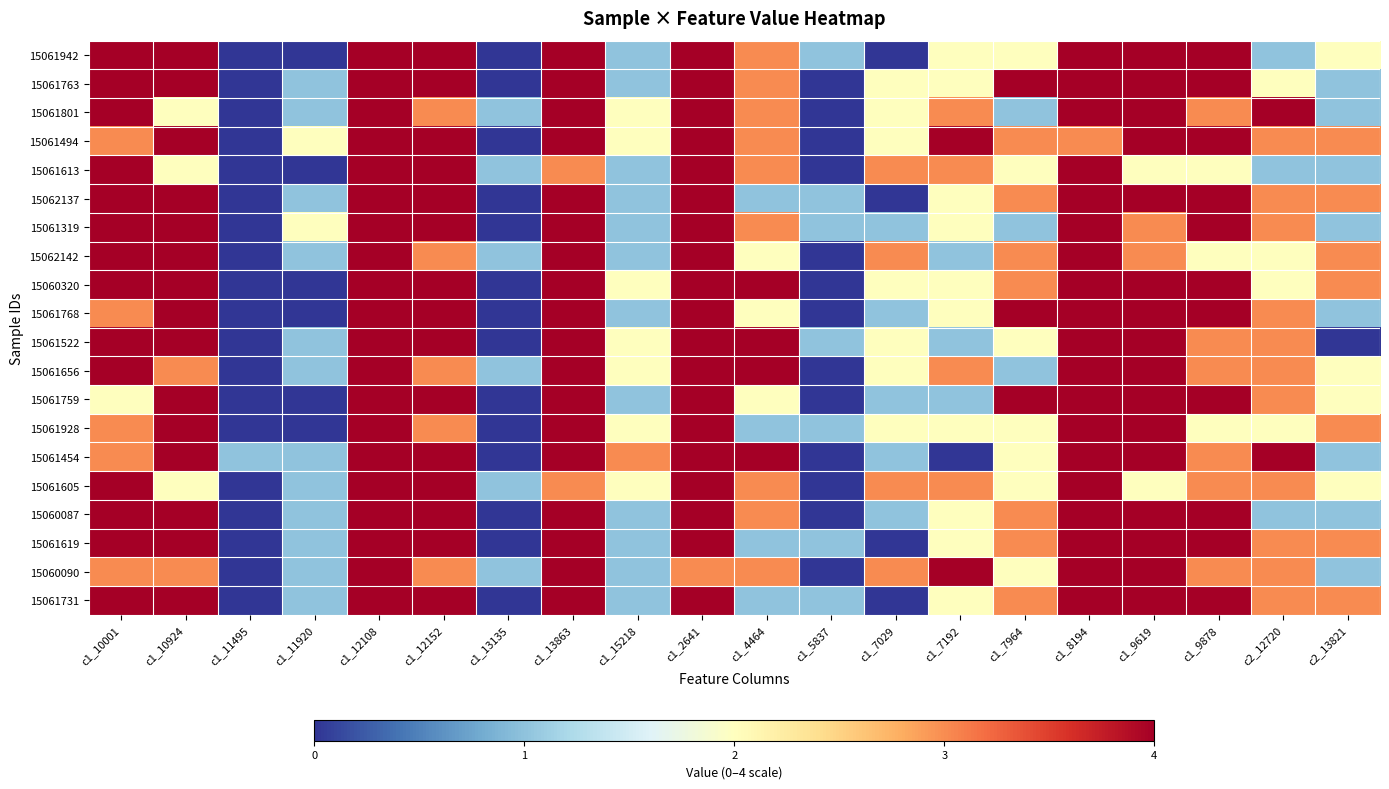

List the series in order of their peak value, highest first.

15061942, 15061763, 15061801, 15061494, 15061613, 15062137, 15061319, 15062142, 15060320, 15061768, 15061522, 15061656, 15061759, 15061928, 15061454, 15061605, 15060087, 15061619, 15060090, 15061731